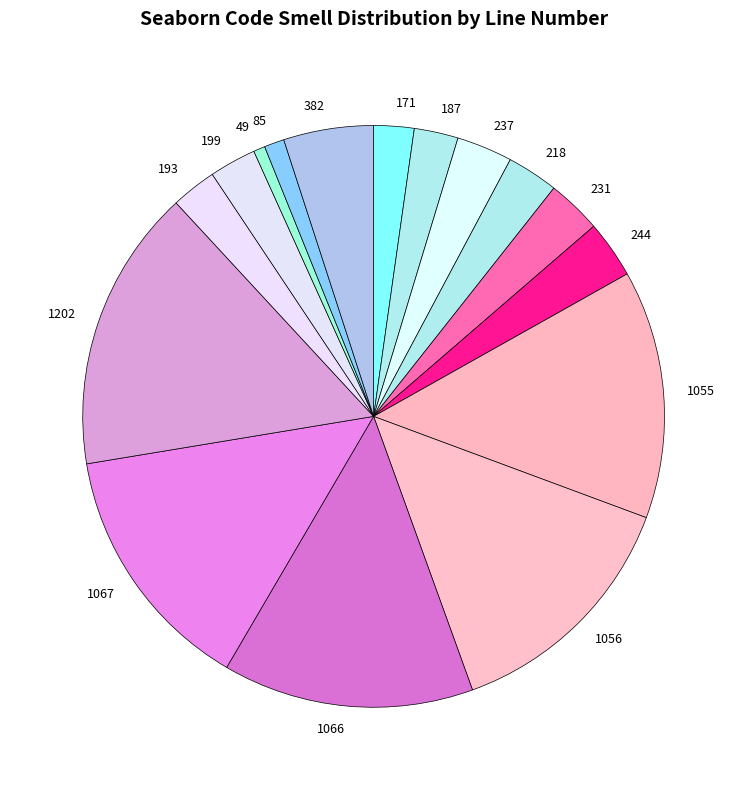

Count the number of slices in the pie.

16